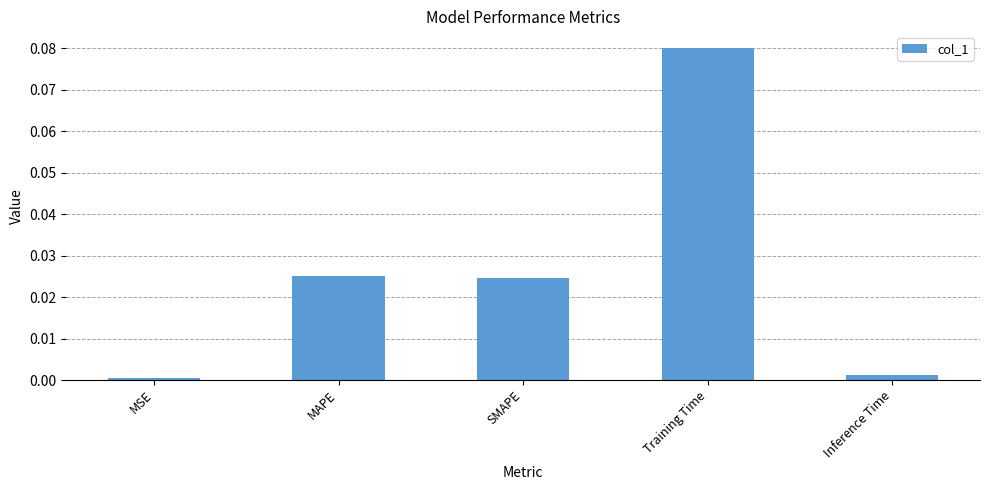

What position from the right is MAPE?

4